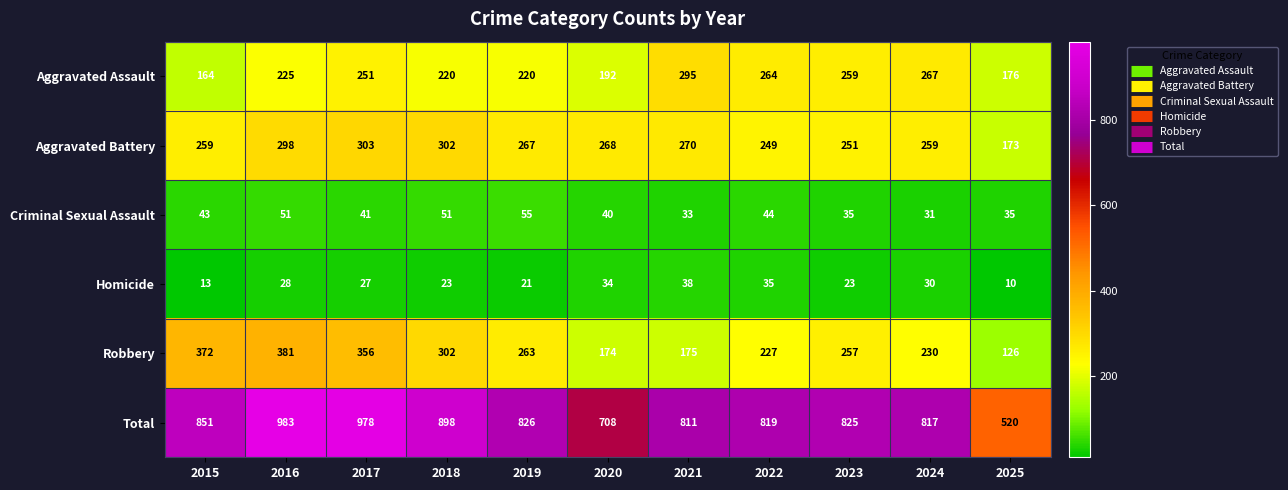

What is the total value across all series at 2017?

1956